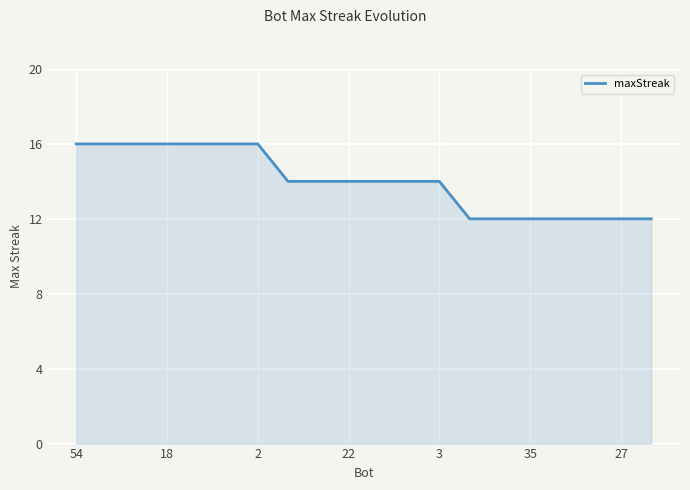

What is the minimum value shown in the chart?

12